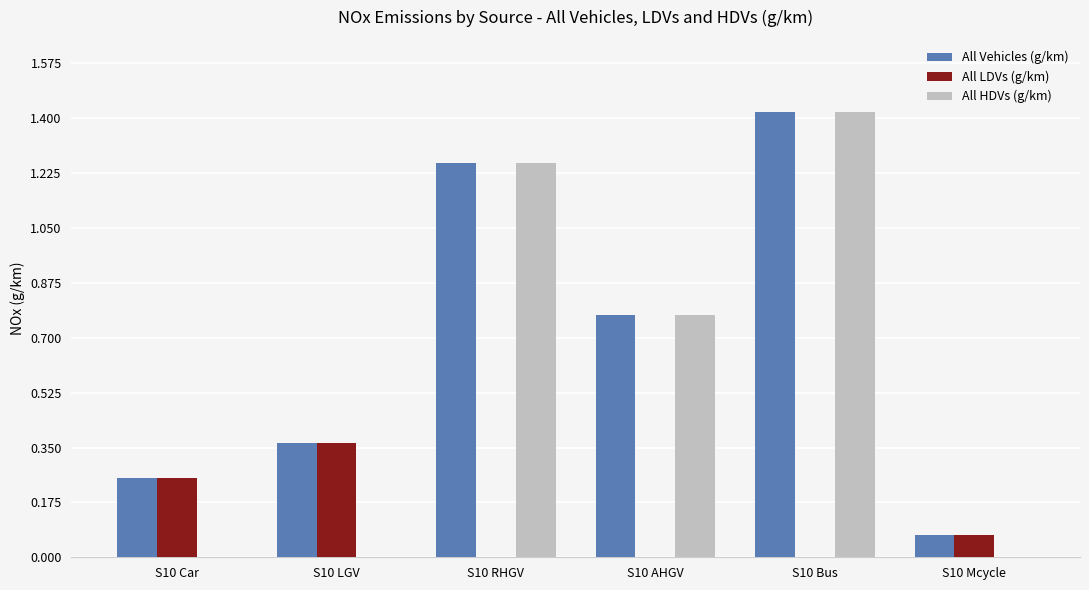

Are the bars horizontal?

No